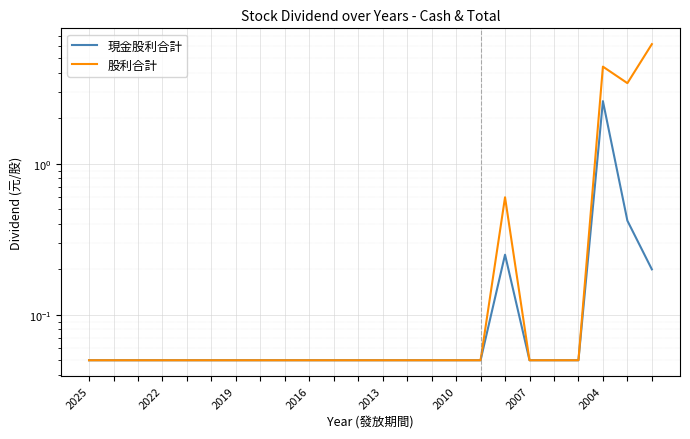

What is the smallest value displayed?

0.1